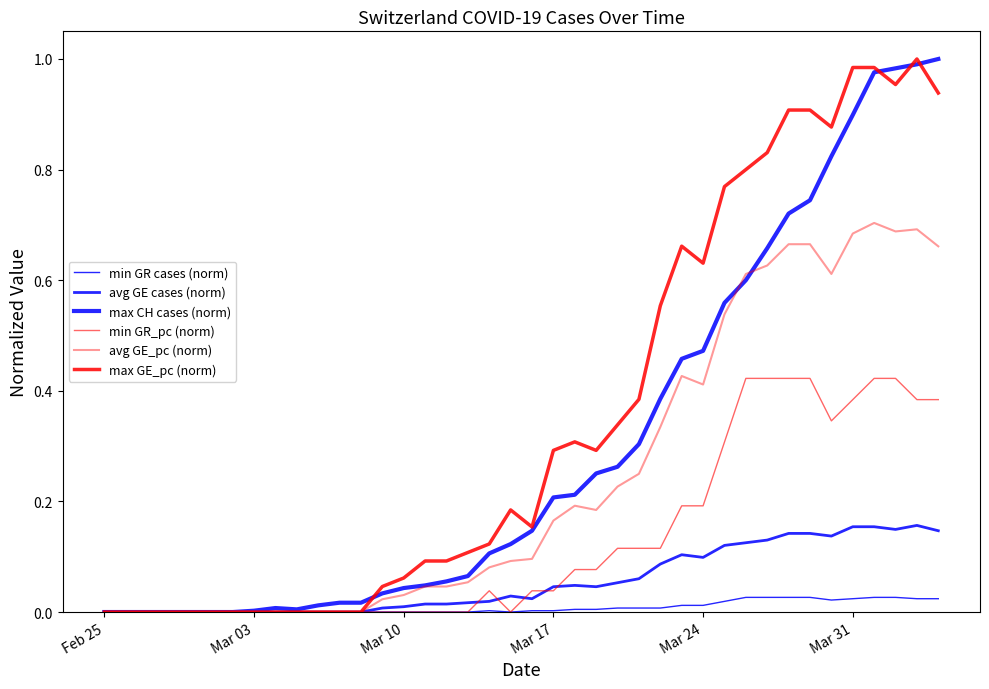

True or false: min GR_pc (norm) has more than 2 interior local peaks.

False